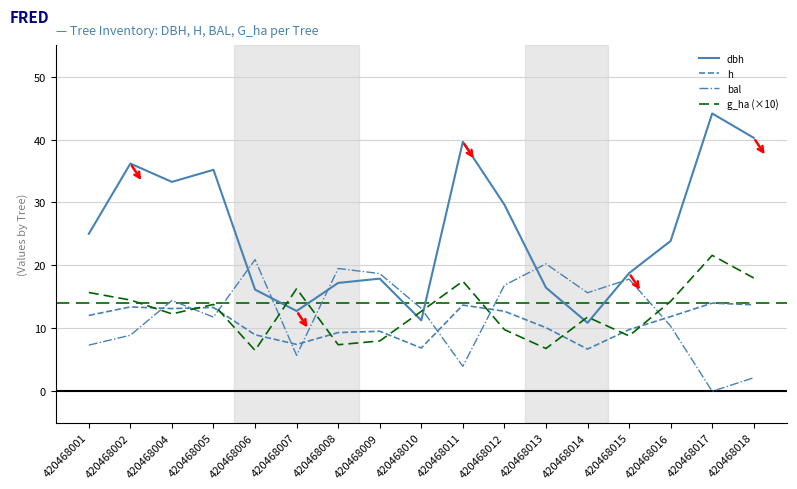

At how many categories does at least one series exceed 38?

3